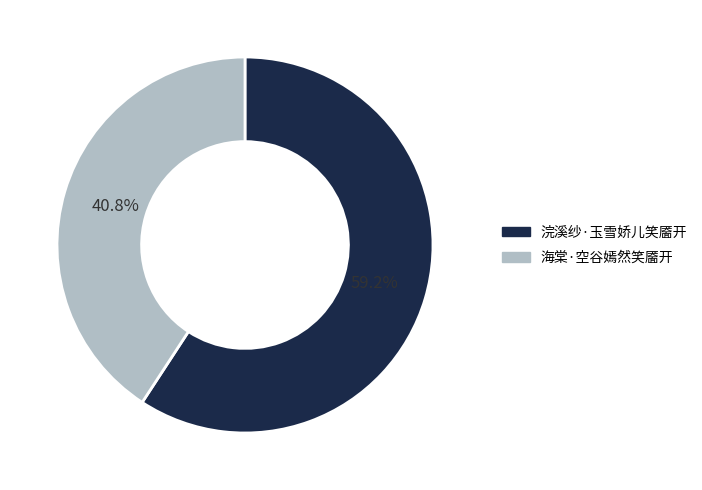

What is the smallest slice in the pie chart?

海棠·空谷嫣然笑靥开